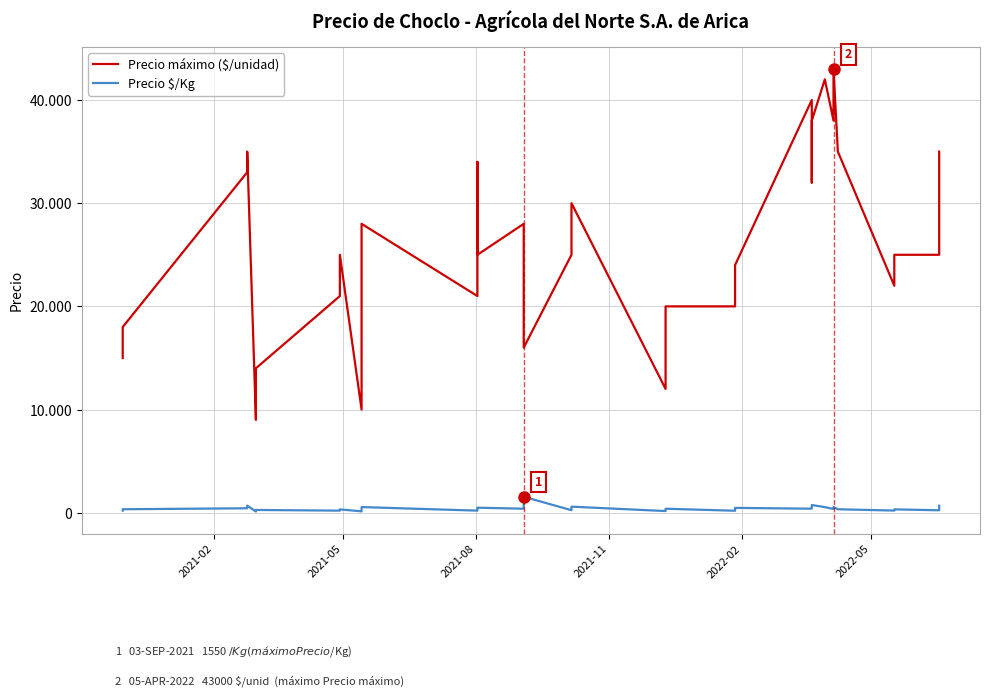

Rank the series by their maximum value, from highest to lowest.

Precio máximo ($/unidad), Precio $/Kg